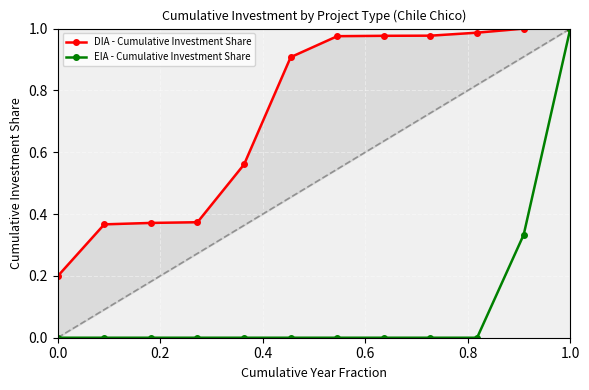

Which series has the widest spread of values?

EIA - Cumulative Investment Share